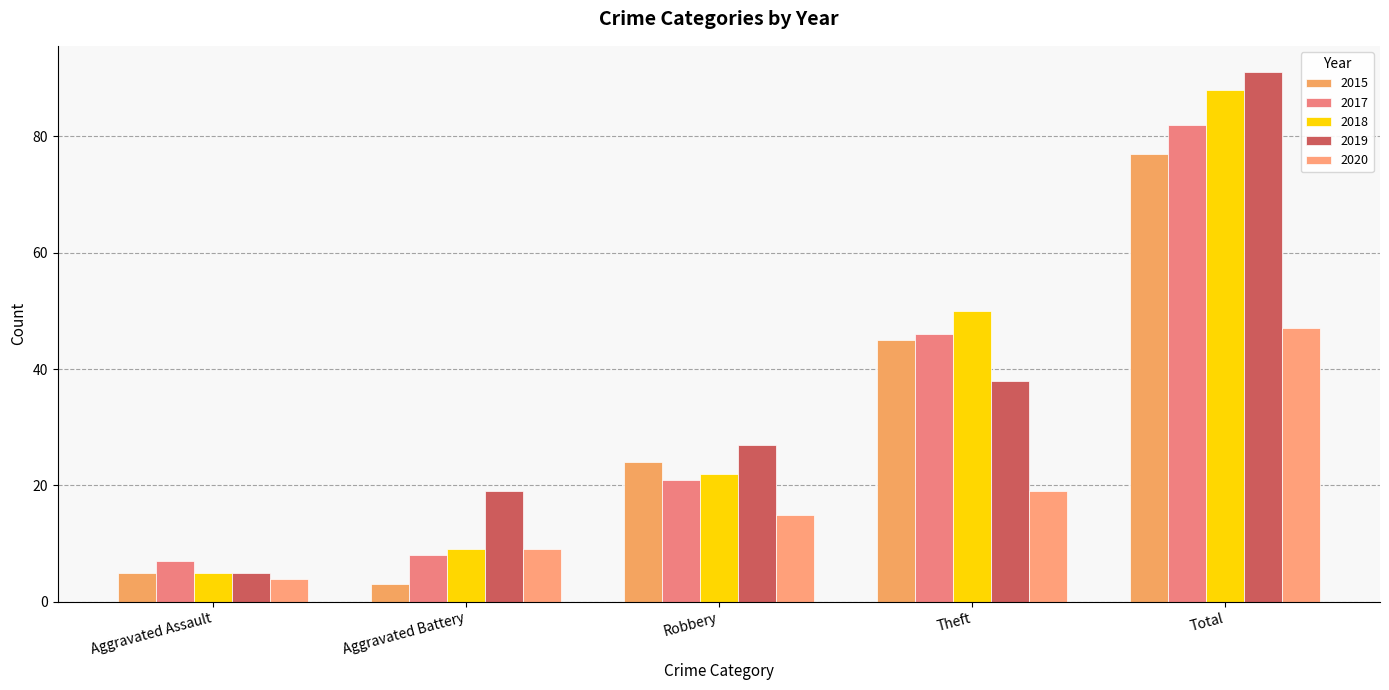

What is the maximum value for 2019?

91